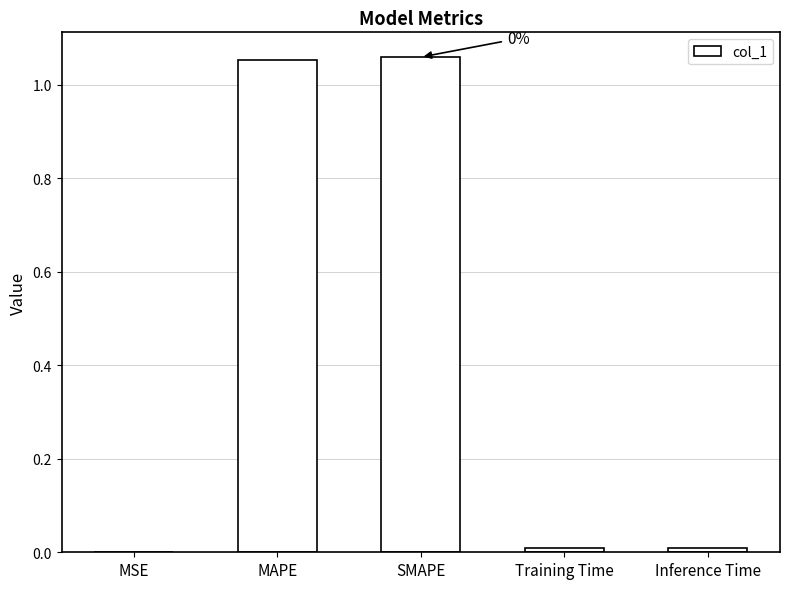

True or false: the data shows 0.0 at Inference Time.

True